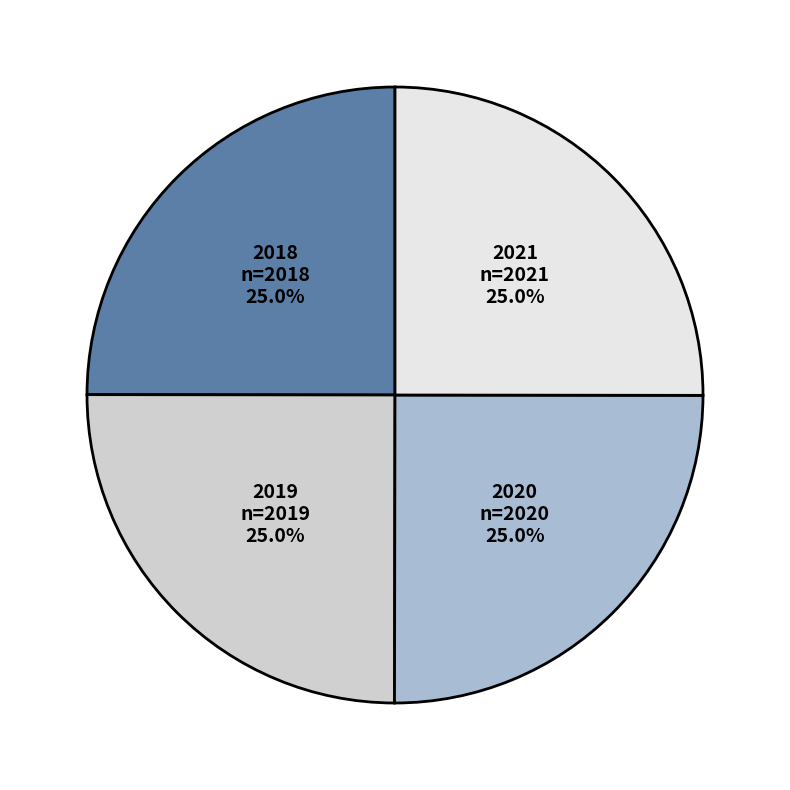

What is the total percentage of 2018 and 2021?

50.0%